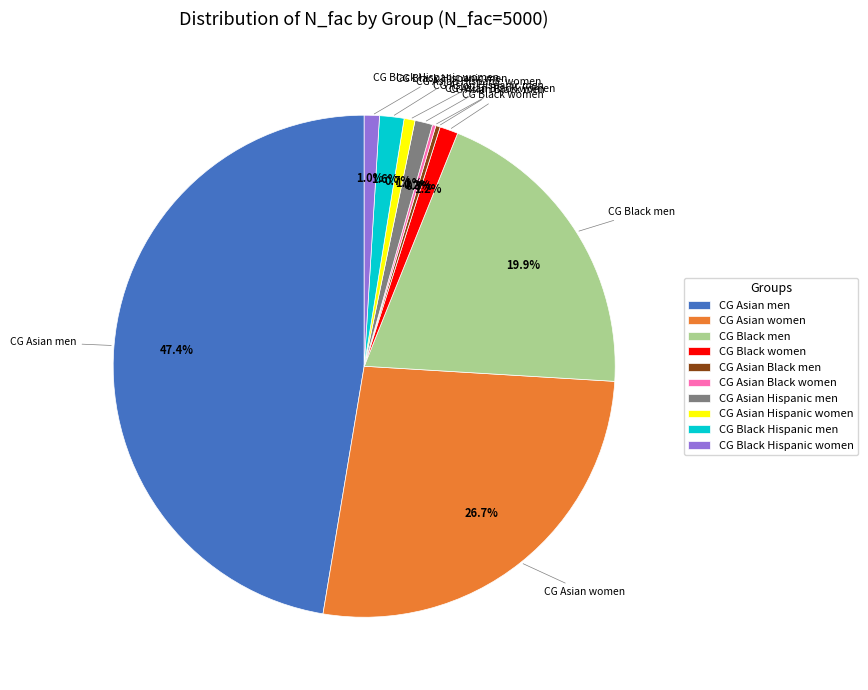

To the nearest percent, what percentage of the pie is CG Black Hispanic men?

2%